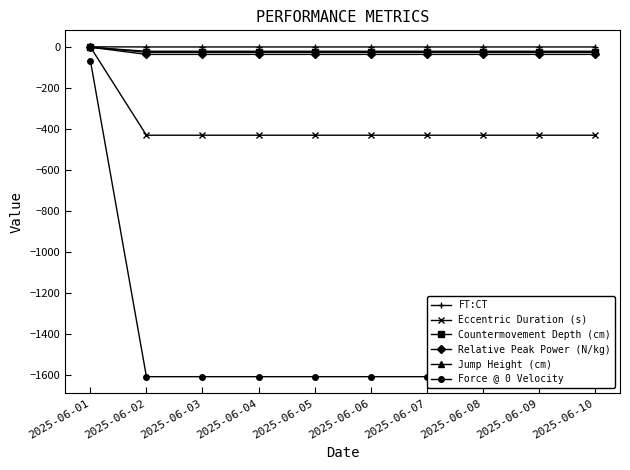

The Jump Height (cm) series shows -6.4 at 2025-06-02. True or false?

False